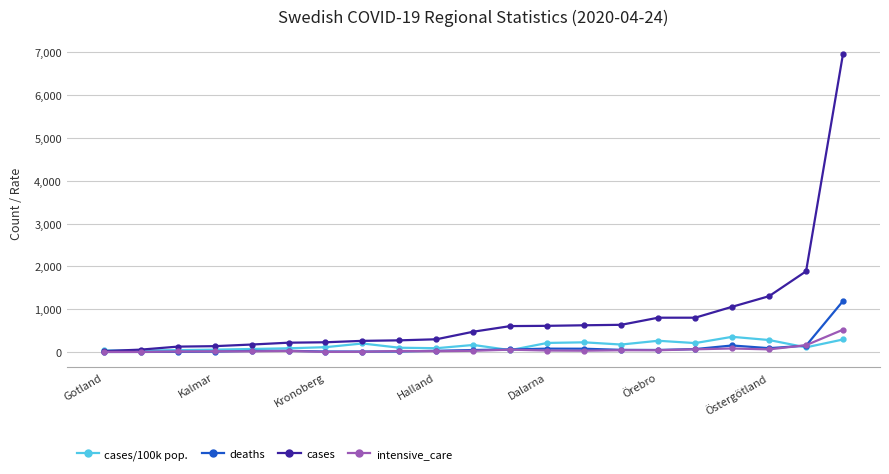

What is the value of the cases point at the 5th from the left?

175.0